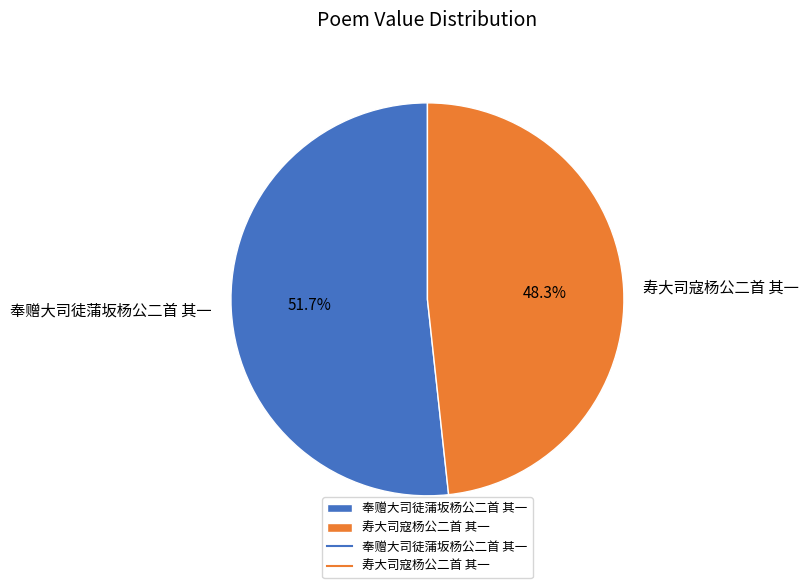

To the nearest percent, what is the combined percentage of 奉赠大司徒蒲坂杨公二首 其一 and 寿大司寇杨公二首 其一?

100%